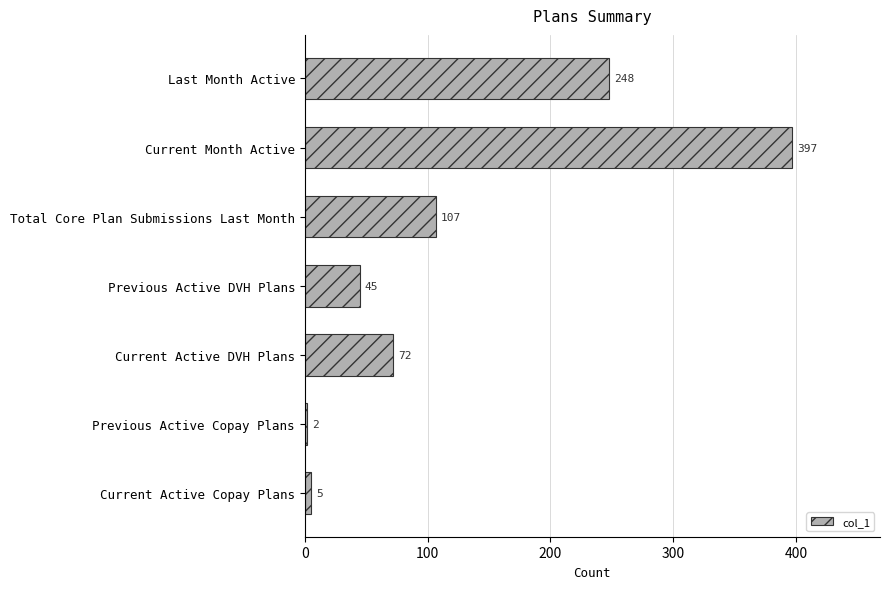

List the labels in order of value, smallest first.

Previous Active Copay Plans, Current Active Copay Plans, Previous Active DVH Plans, Current Active DVH Plans, Total Core Plan Submissions Last Month, Last Month Active, Current Month Active